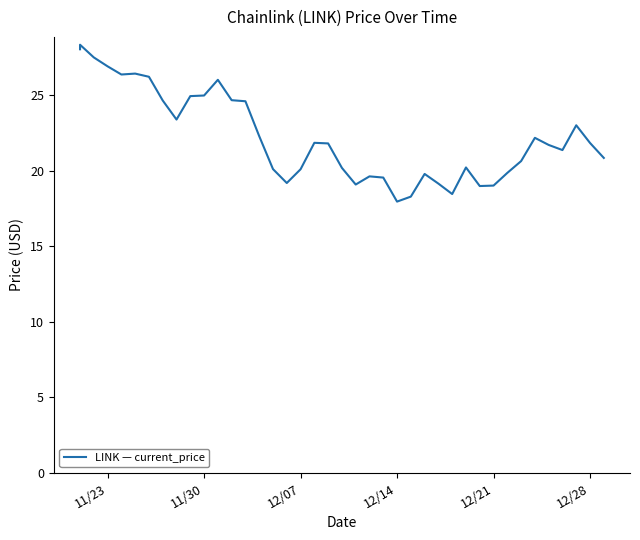

Is this an area chart (filled region under the line)?

No